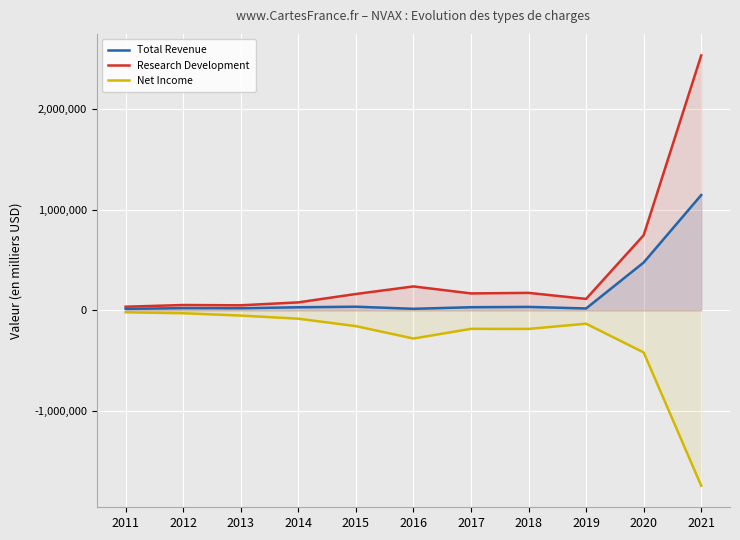

At which label does Research Development first exceed 162600?

2016